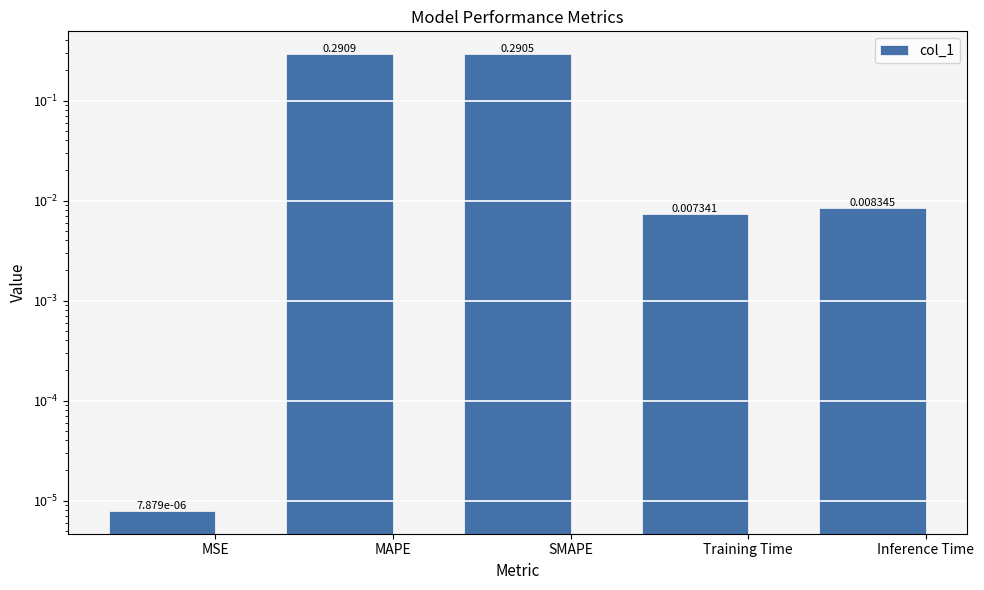

The value at SMAPE is 0.3. True or false?

True